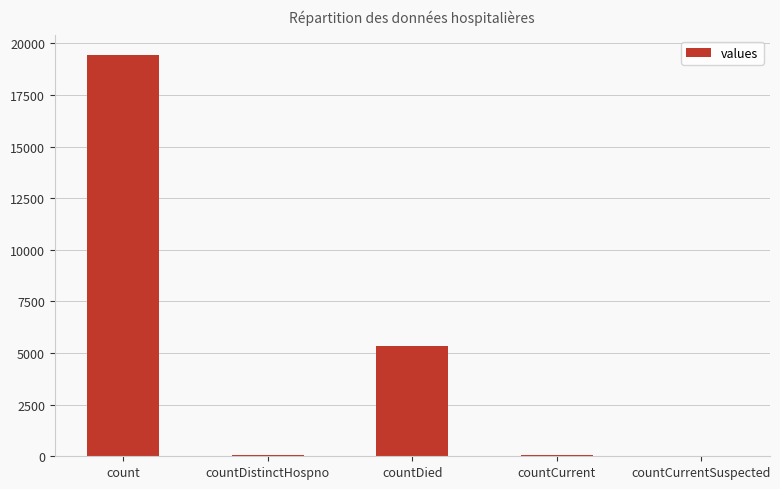

Where is the data nearest to the value 9710?

countDied